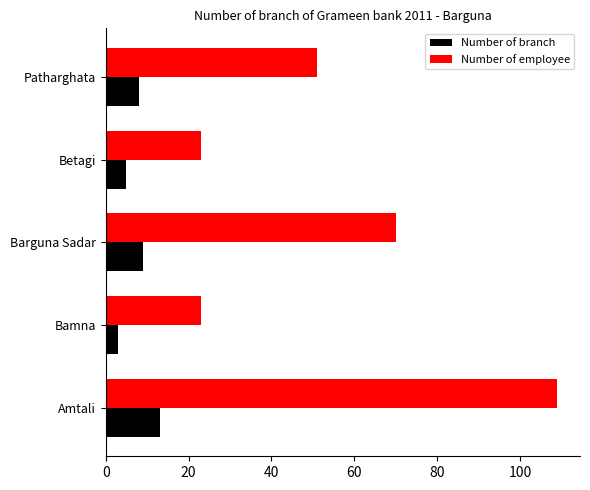

Where is Number of branch nearest to the value 8?

Patharghata